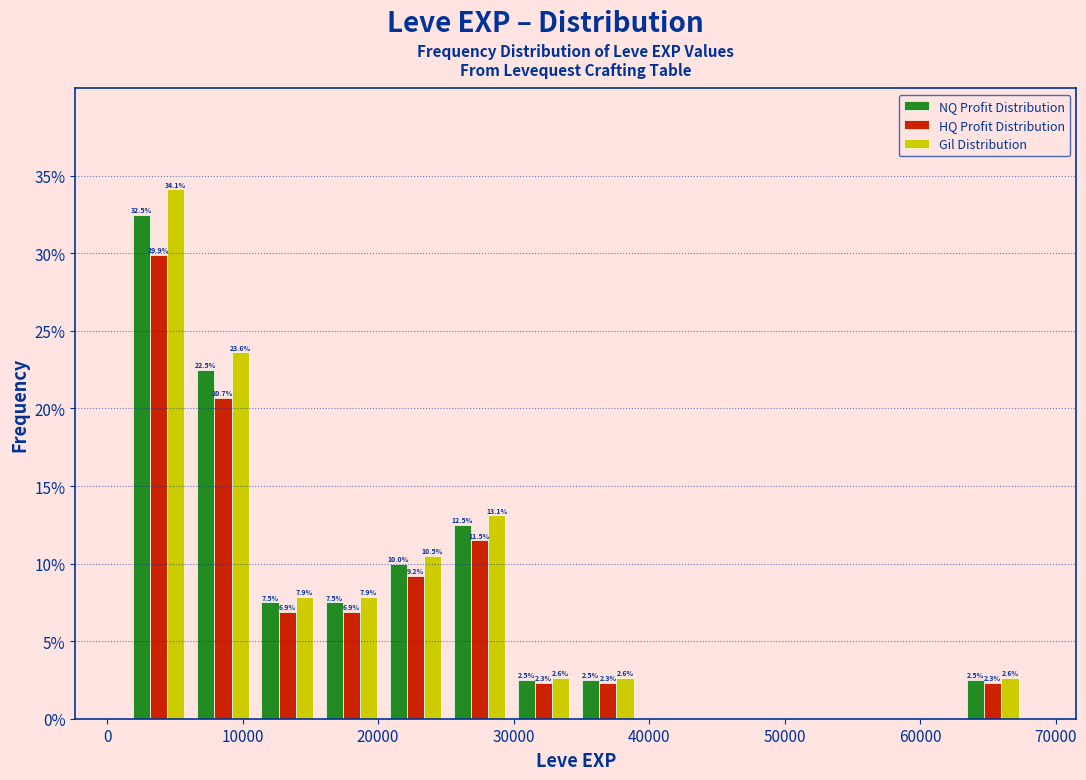

In the HQ Profit Distribution series, which range on the x-axis has the tallest bar?

1000 to 6000